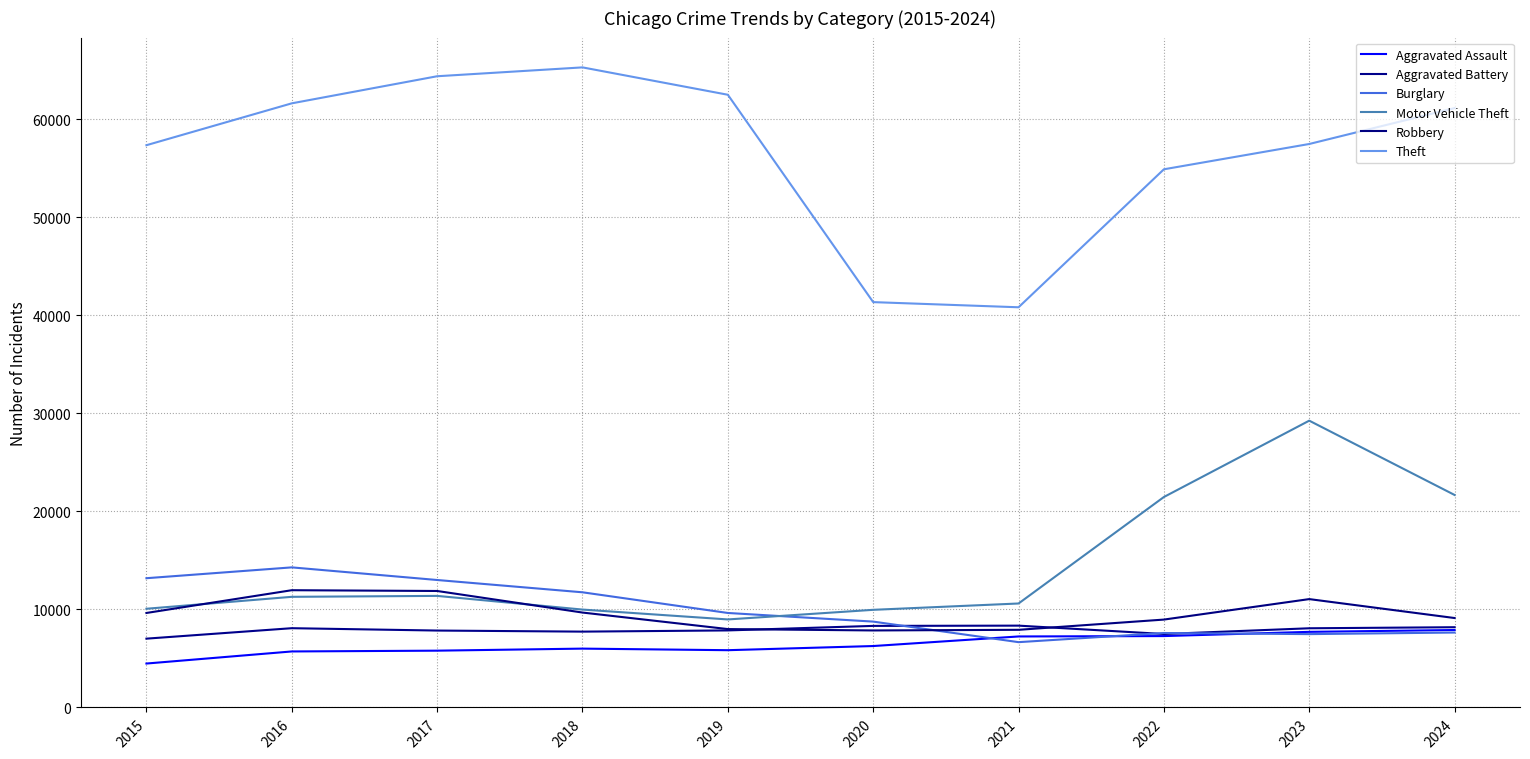

How many lines are shown in the chart?

6